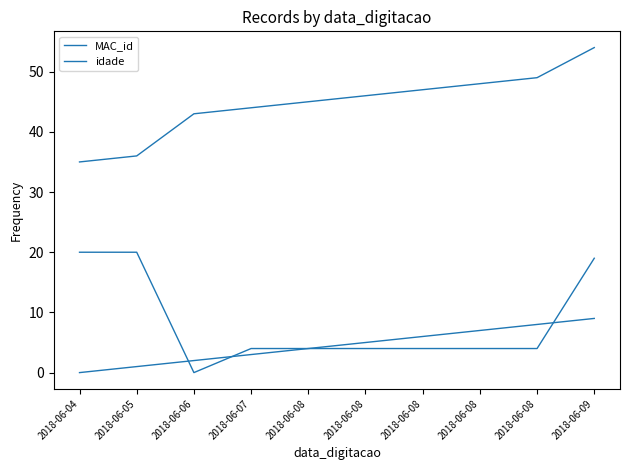

List the series in order of their peak value, lowest first.

idade, MAC_id